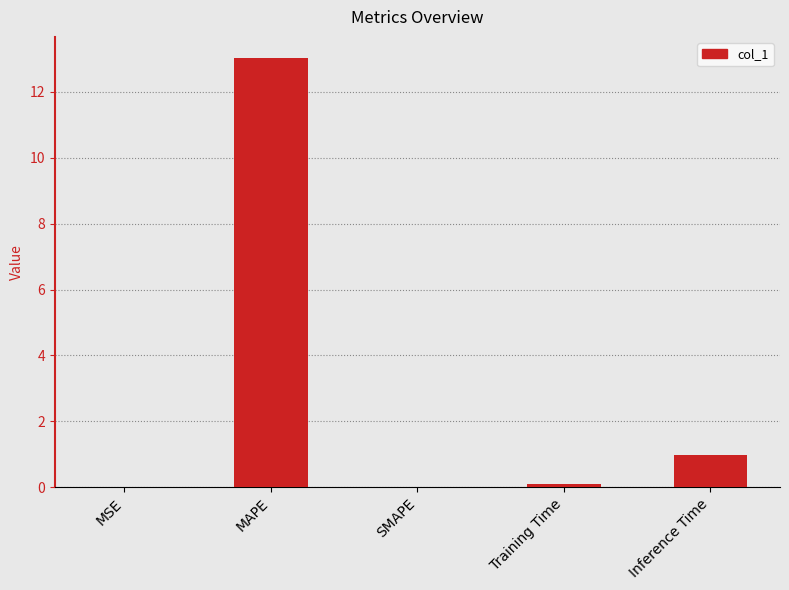

Is it true that the value at MSE is 0.0?

True